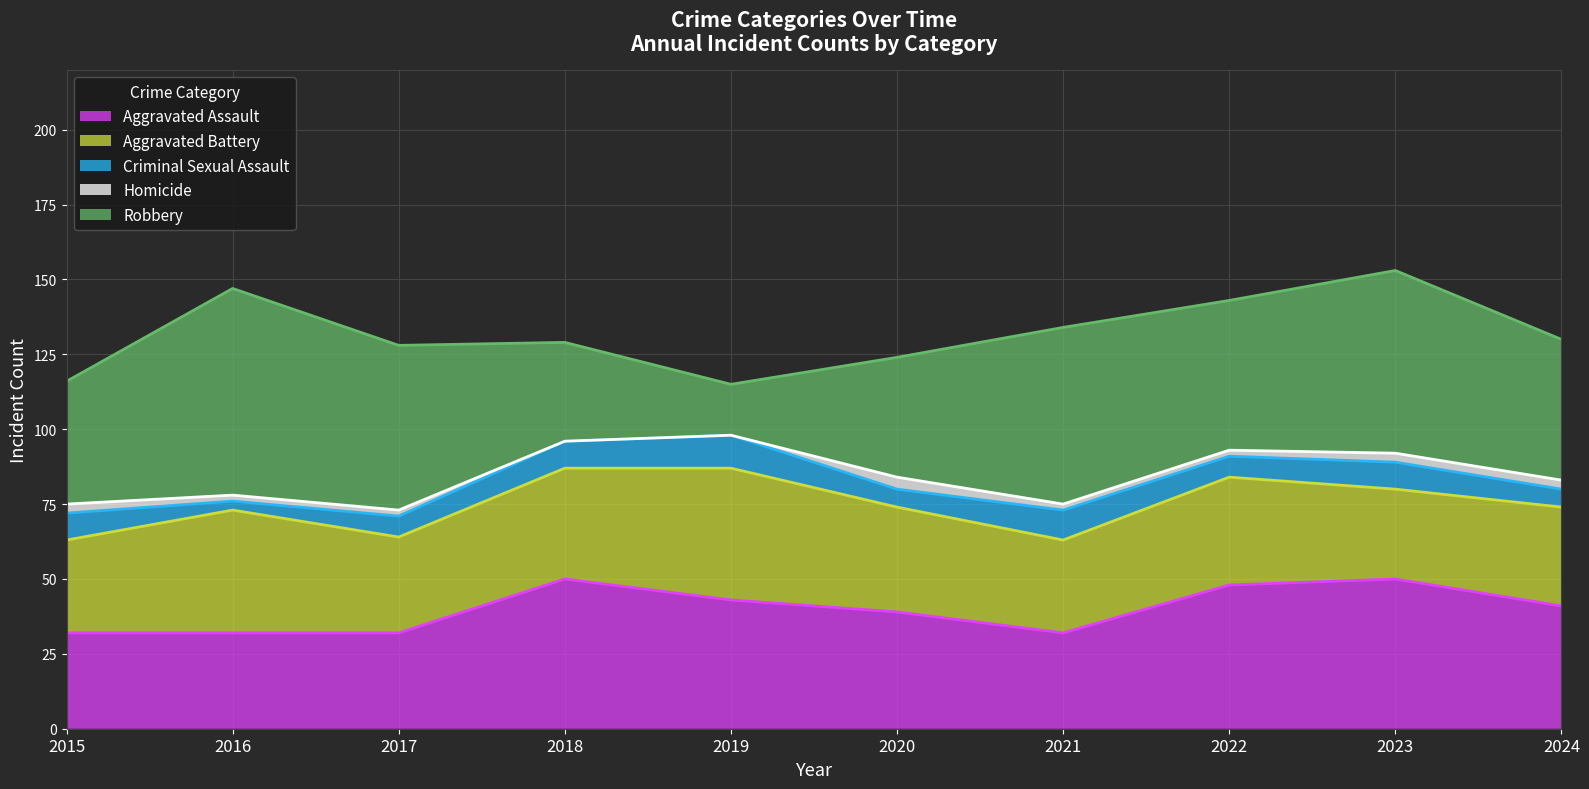

True or false: Homicide and Aggravated Assault cross at least once.

False